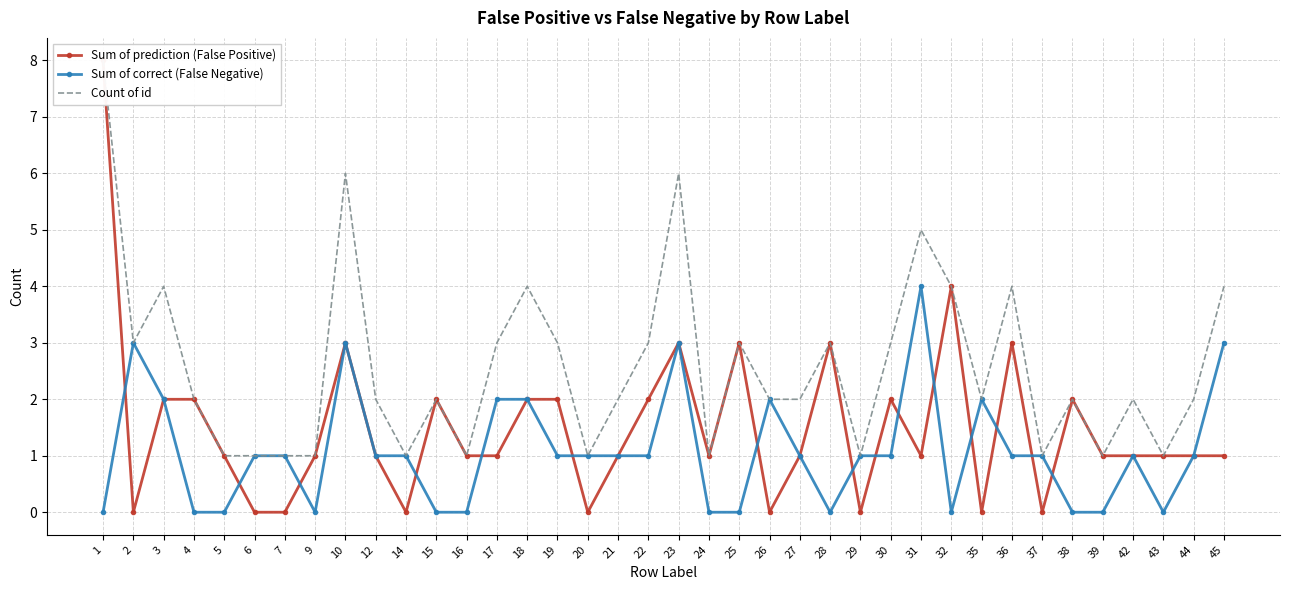

List the labels in order of Sum of prediction (False Positive) value, largest first.

1, 32, 10, 23, 25, 28, 36, 3, 4, 15, 18, 19, 22, 30, 38, 5, 9, 12, 16, 17, 21, 24, 27, 31, 39, 42, 43, 44, 45, 2, 6, 7, 14, 20, 26, 29, 35, 37